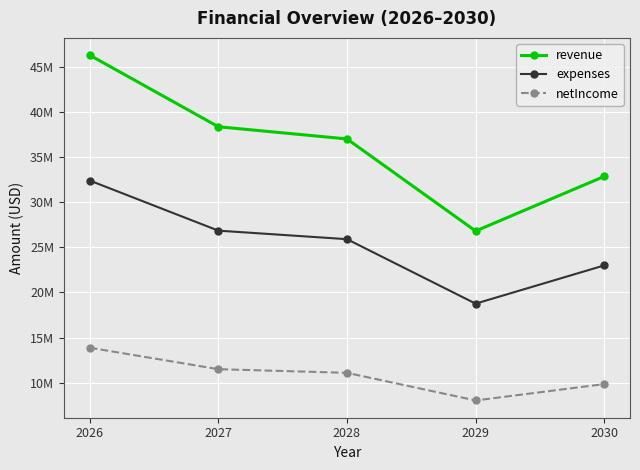

Does the chart display data point markers on the line(s)?

Yes